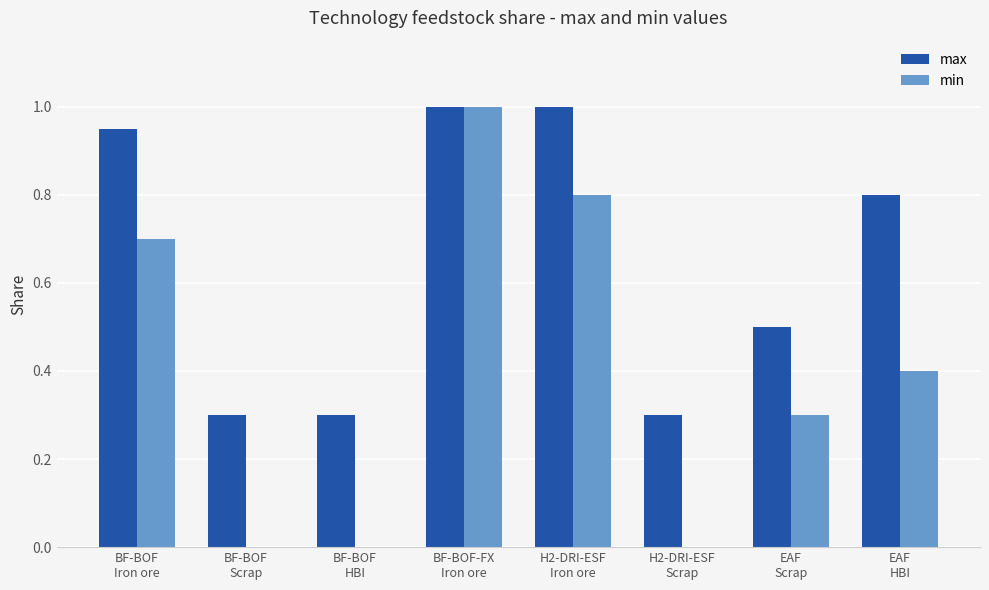

What is the maximum value for min?

1.0